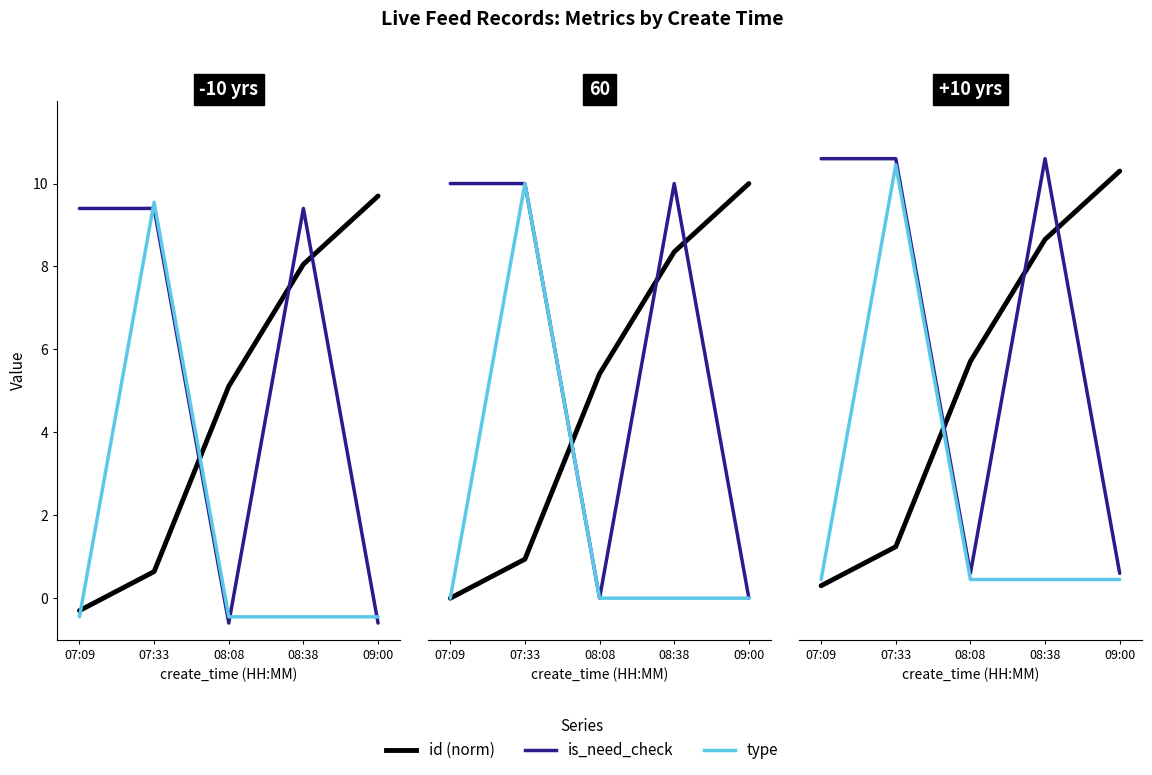

Is this an area chart (filled region under the line)?

No